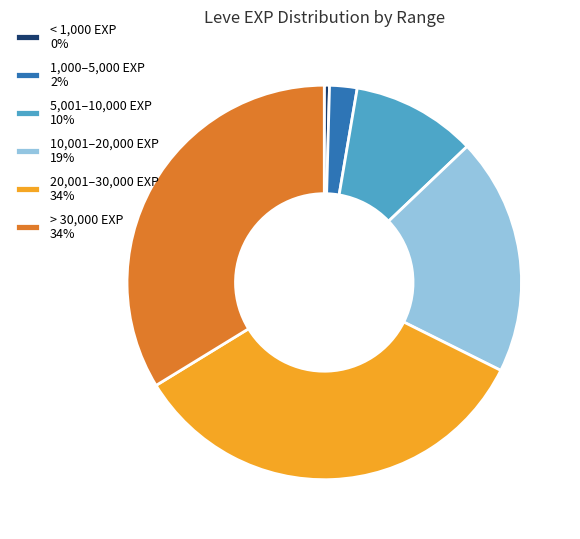

Is there a majority slice in this chart?

No